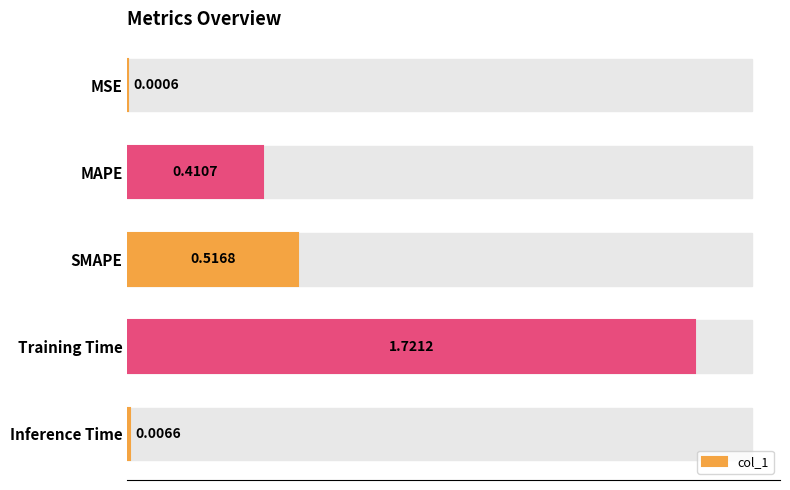

Are the bars horizontal?

Yes